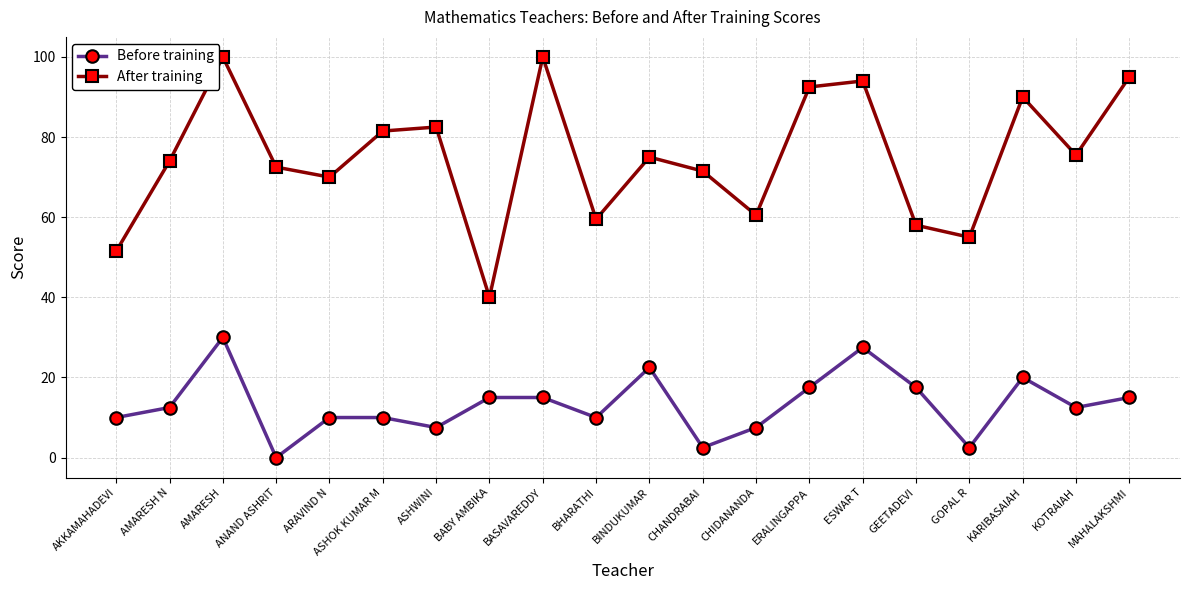

Rank the series by their maximum value, from lowest to highest.

Before training, After training